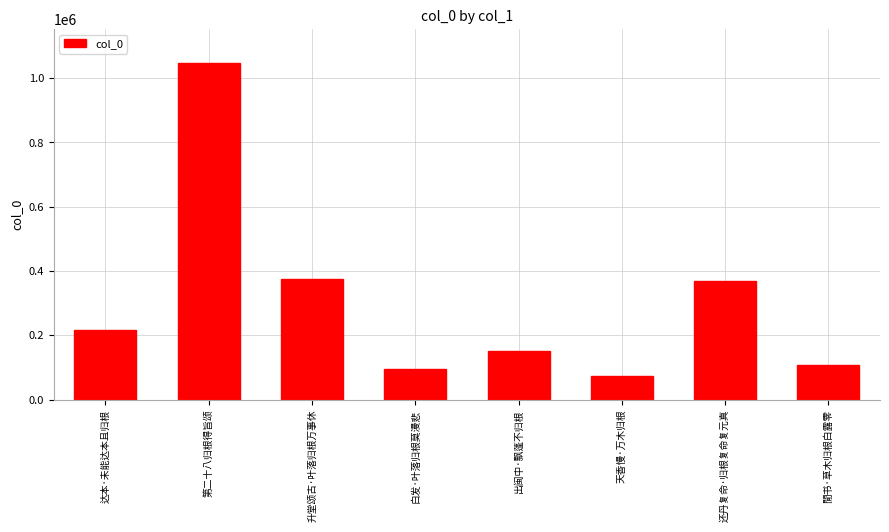

What is the label of the 5th bar from the right?

白发·叶落归根莫漫悲